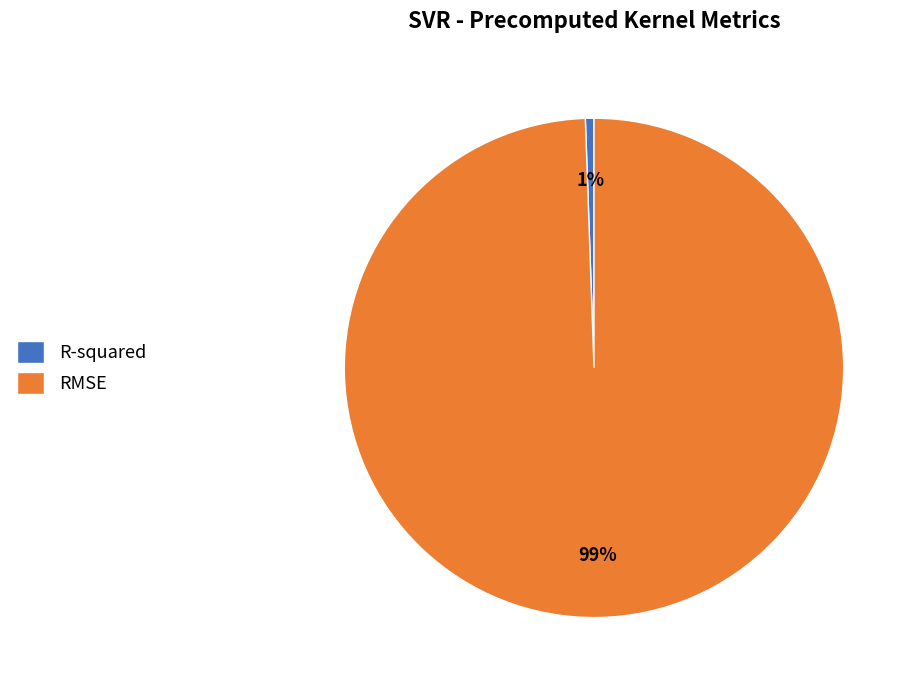

Does any single category account for the majority?

Yes